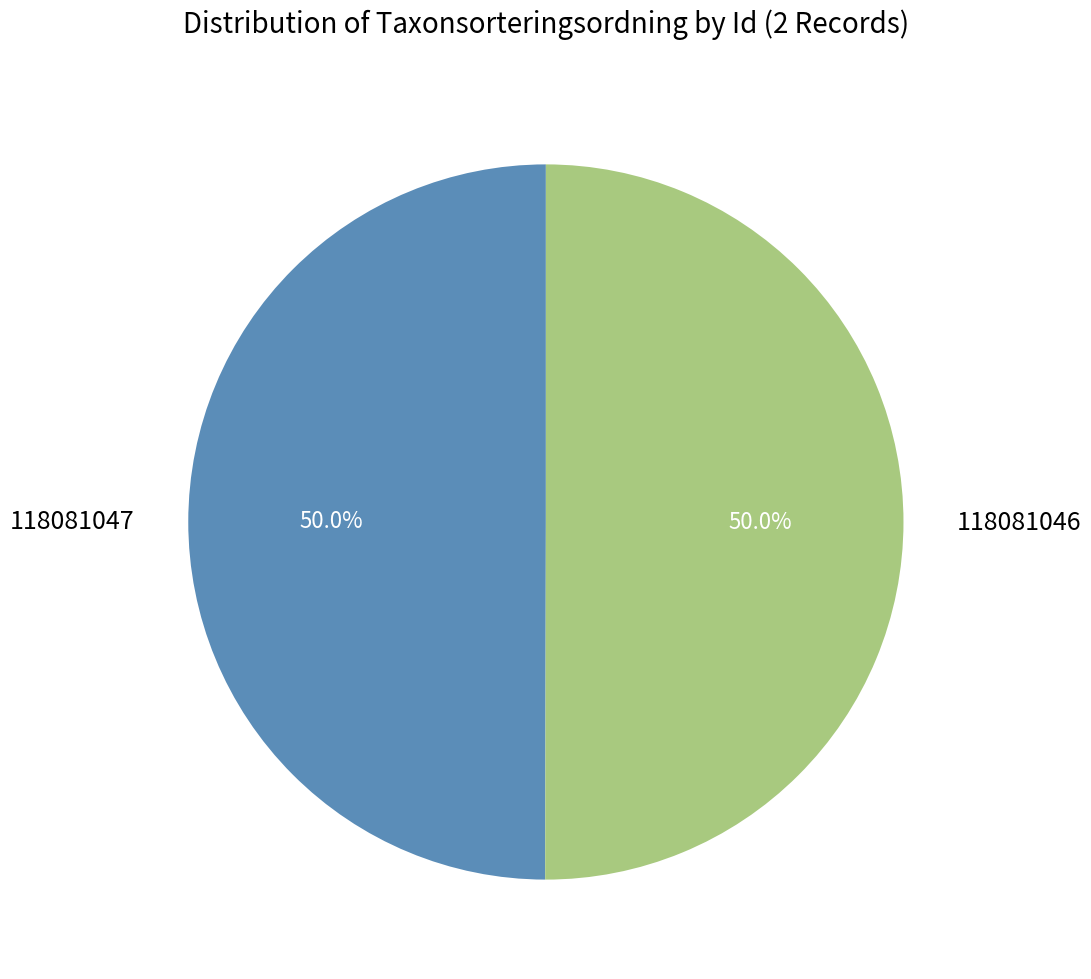

Approximately how many times larger is the value at 118081046 compared to 118081047?

1.0